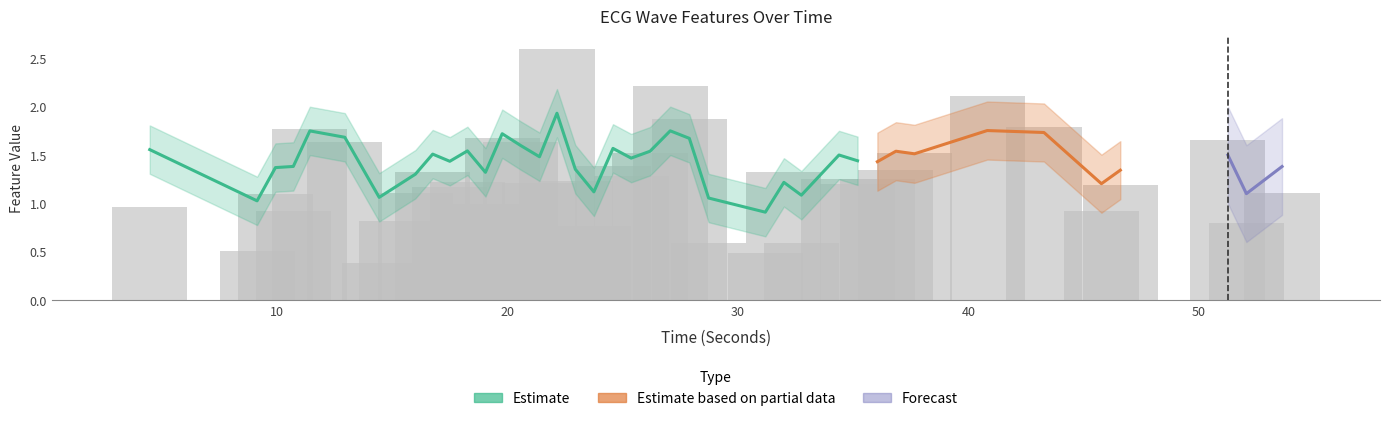

What is the minimum value shown in the chart?

0.4